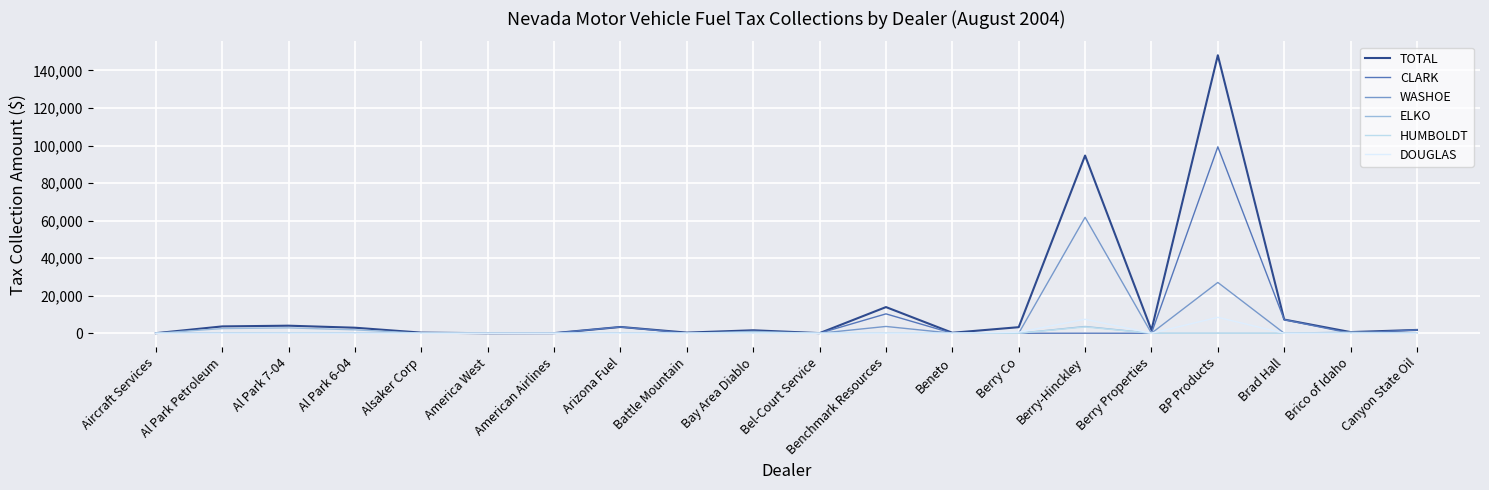

What is the spread (max minus min) of values at Brad Hall?

7292.1